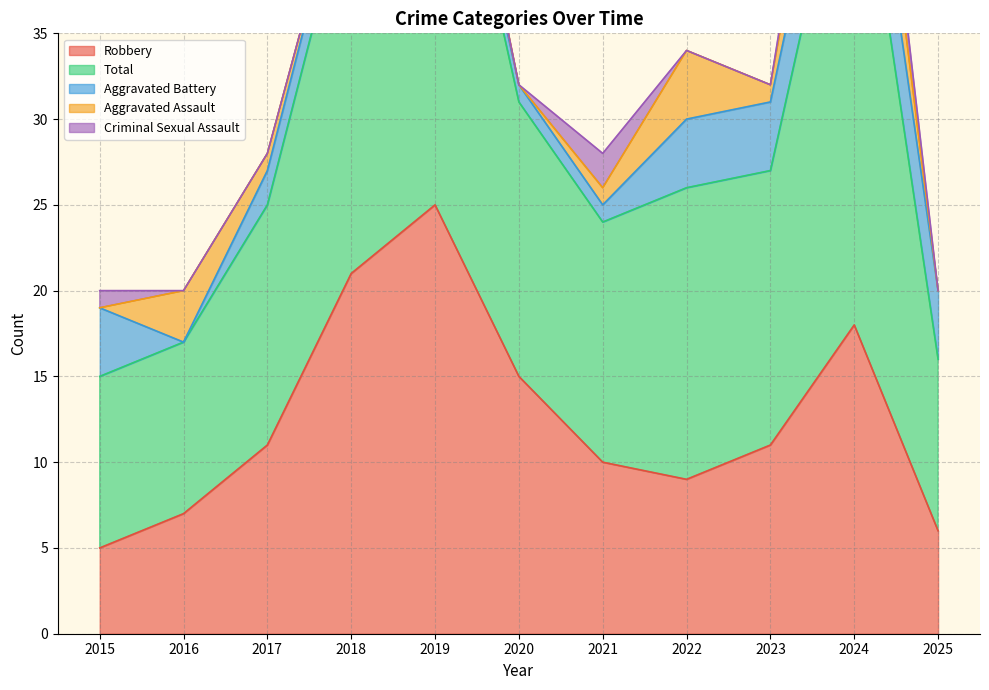

How many data points in Robbery are less than 11?

5